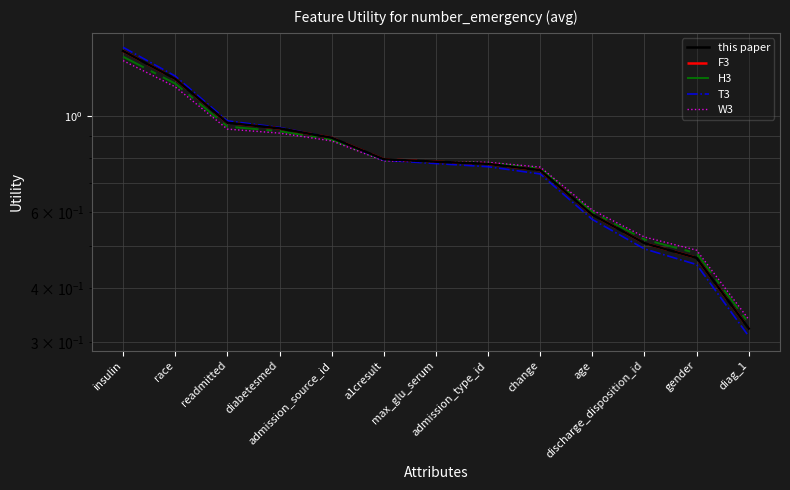

What is the label of the 2nd point from the left?

race